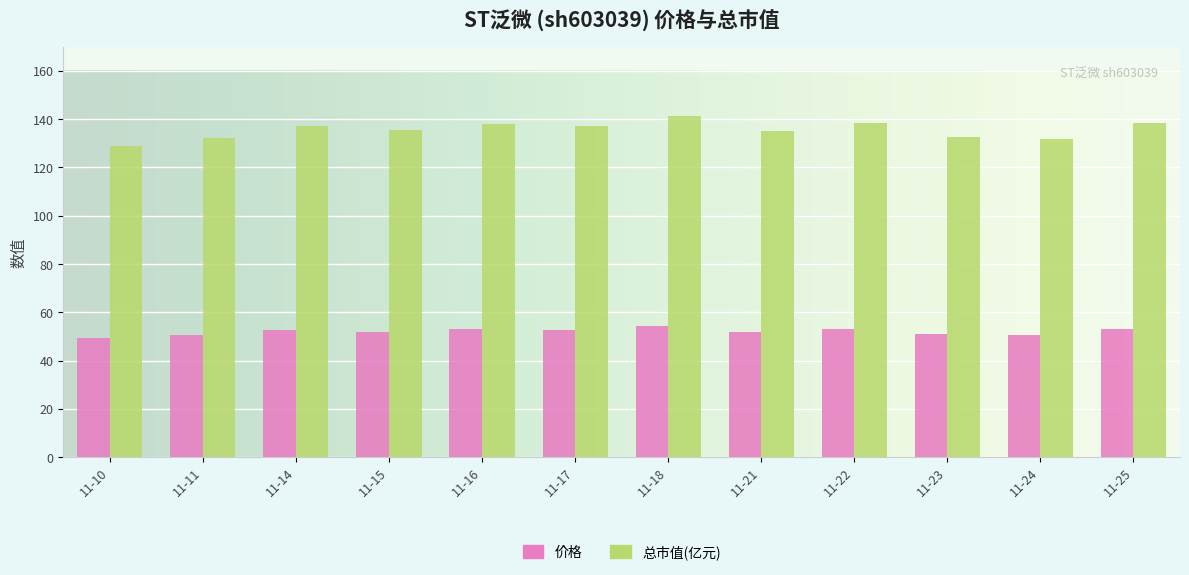

Rank the series by their average value, from highest to lowest.

总市值(亿元), 价格